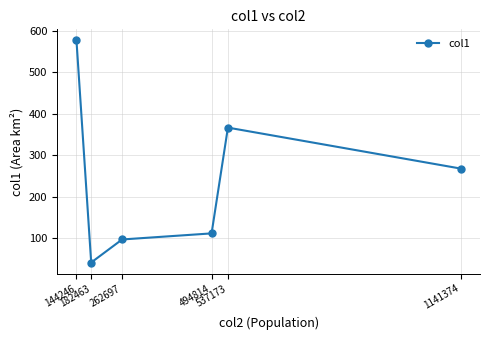

Where is the first local maximum?

537173